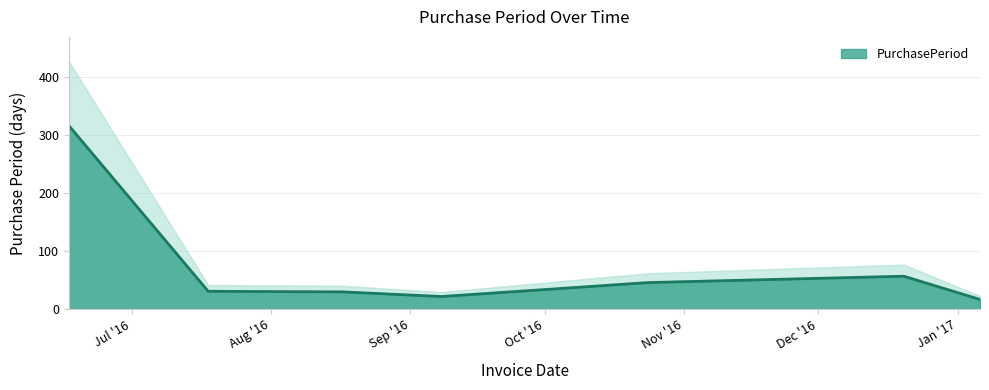

At which label is the value closest to 166?

2016-12-20